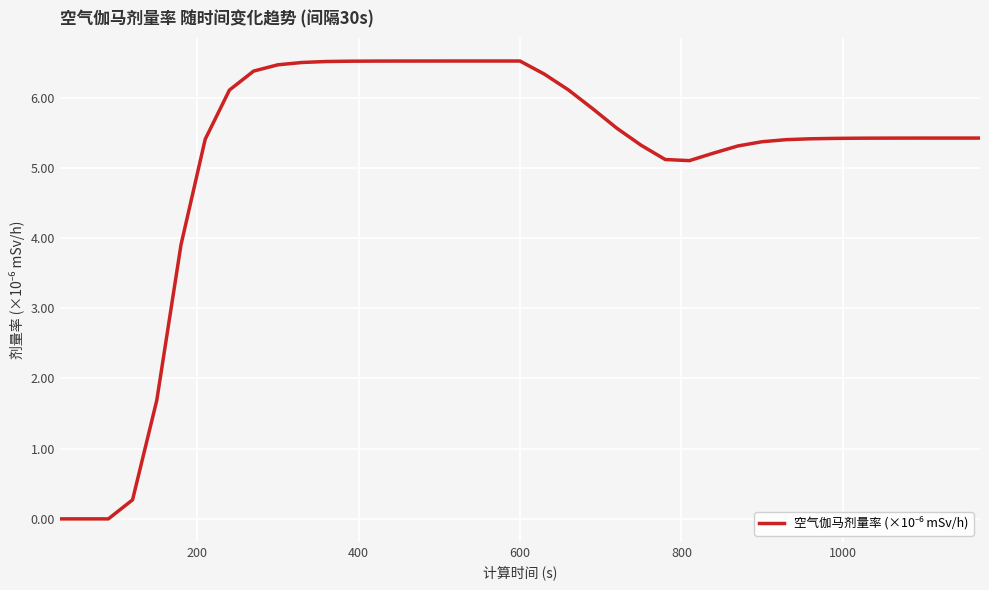

What is the greatest value displayed?

6.5